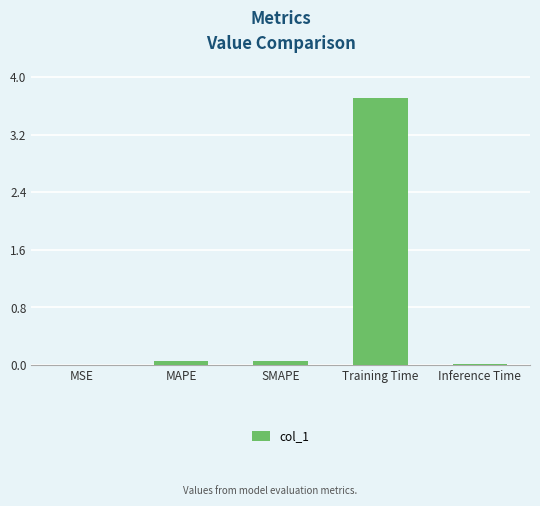

Is it true that the value at Inference Time is 0.0?

True